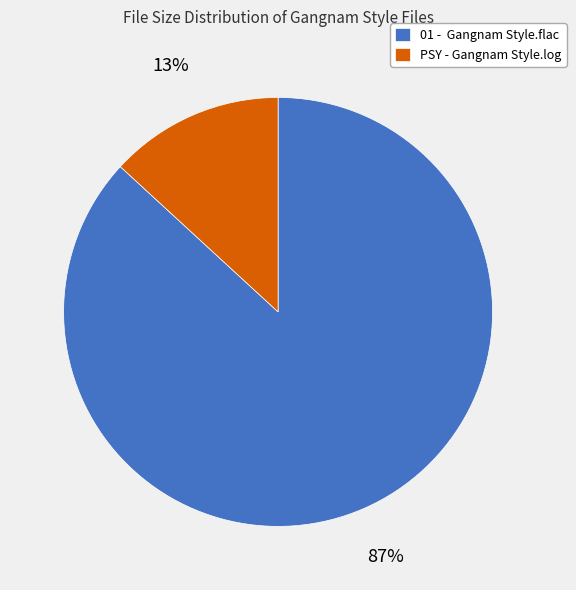

Which category has the biggest portion of the pie?

01 - Gangnam Style.flac